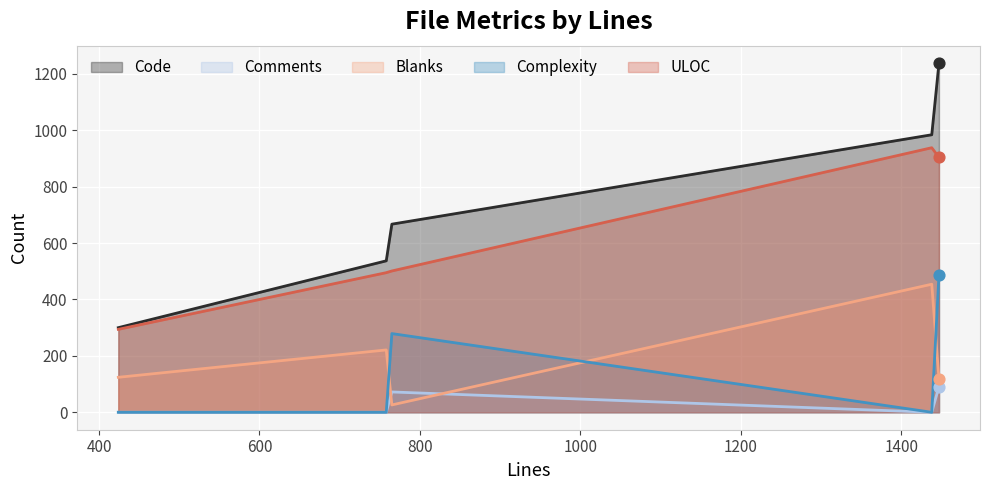

What is the maximum value shown in the chart?

1238